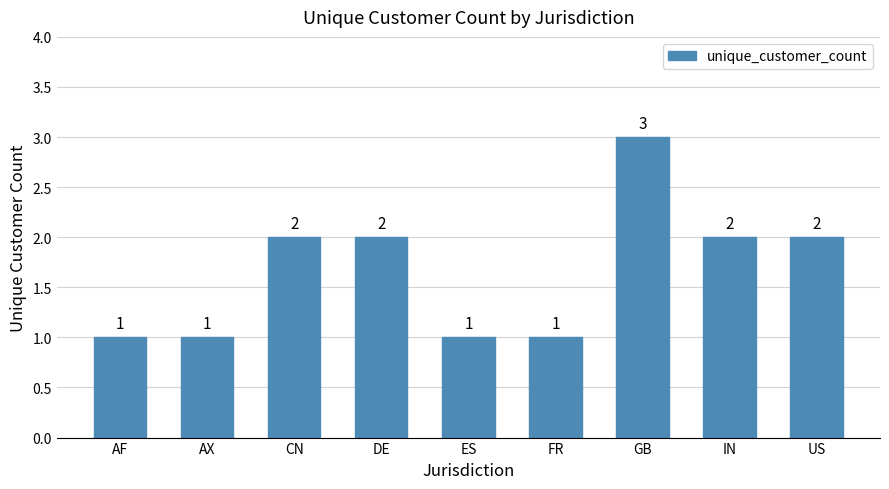

Count the values in the range 1 to 2.

8